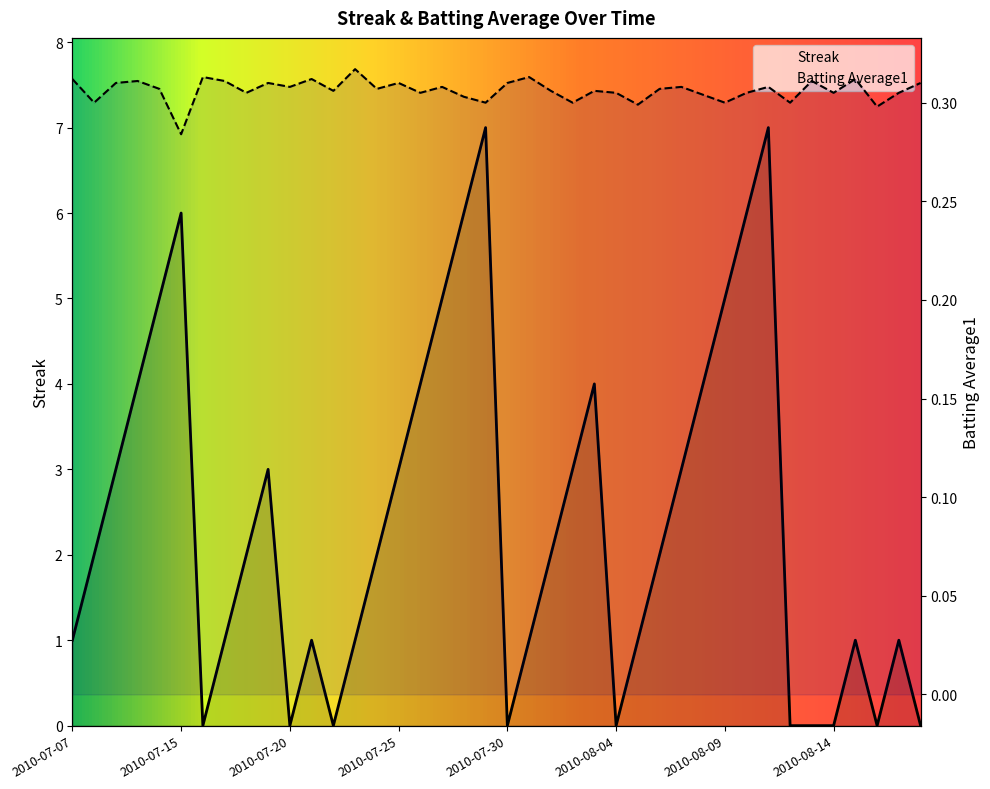

How many interior local peaks does the Batting Average1 series have?

13